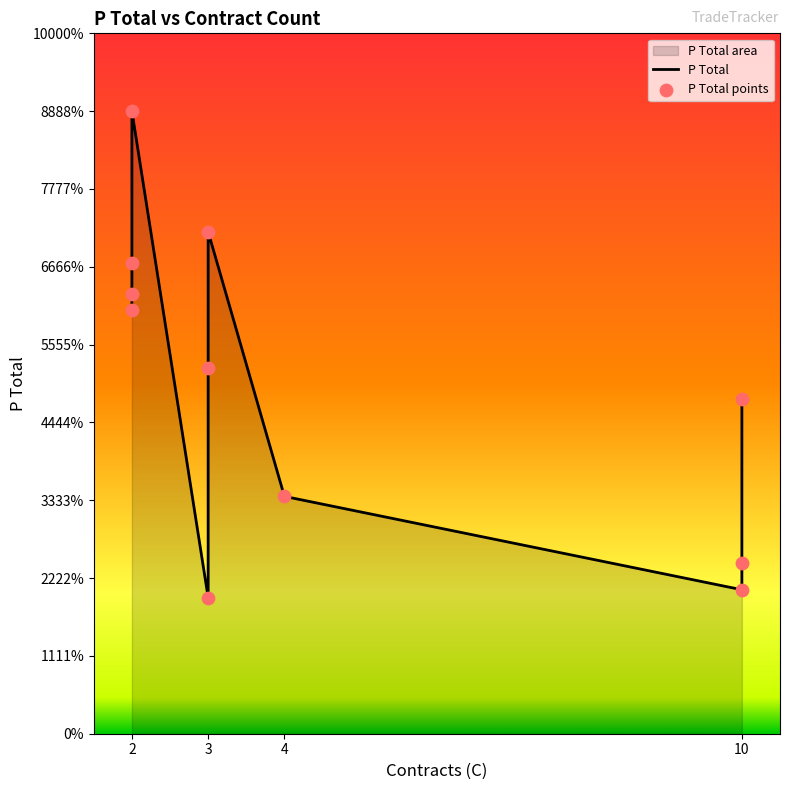

Which series contains the lowest Y value?

P Total